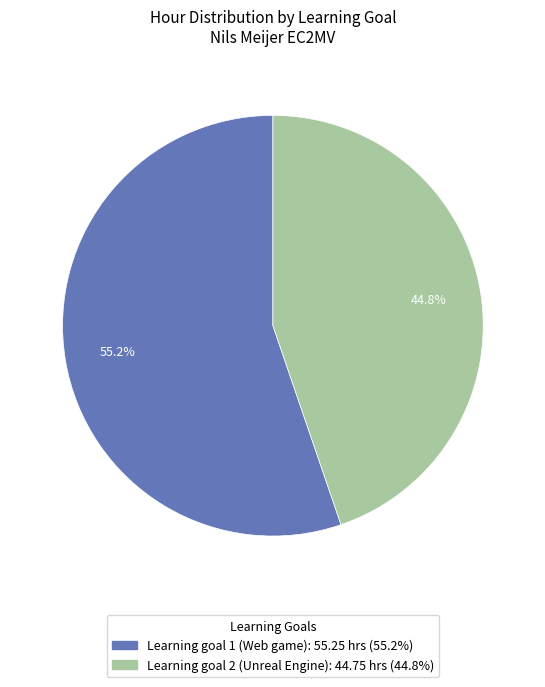

What is the ratio of the value at Learning goal 2 (Unreal Engine) to the value at Learning goal 1 (Web game)?

0.8